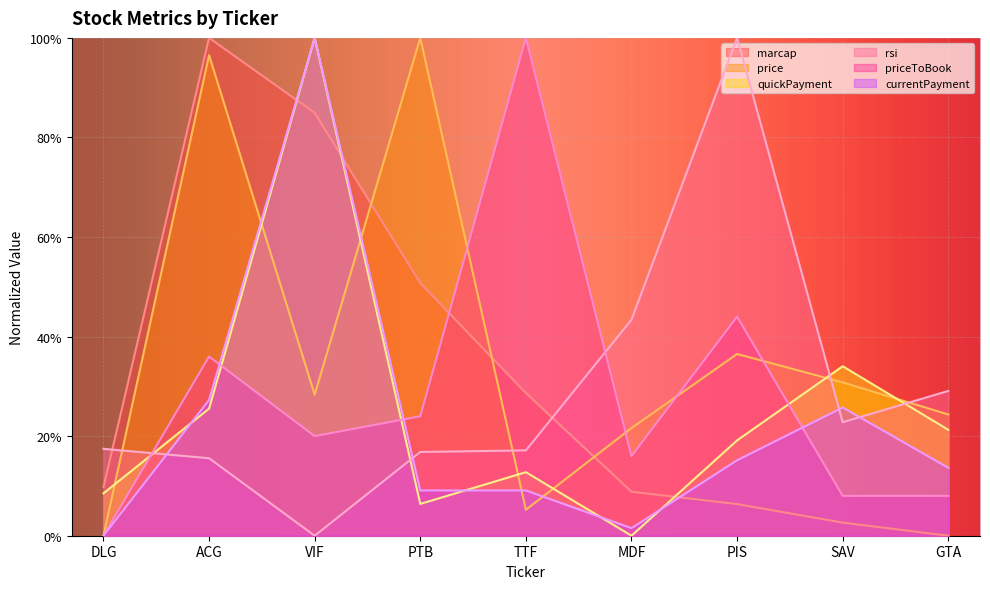

Which series changed the most between TTF and MDF?

priceToBook